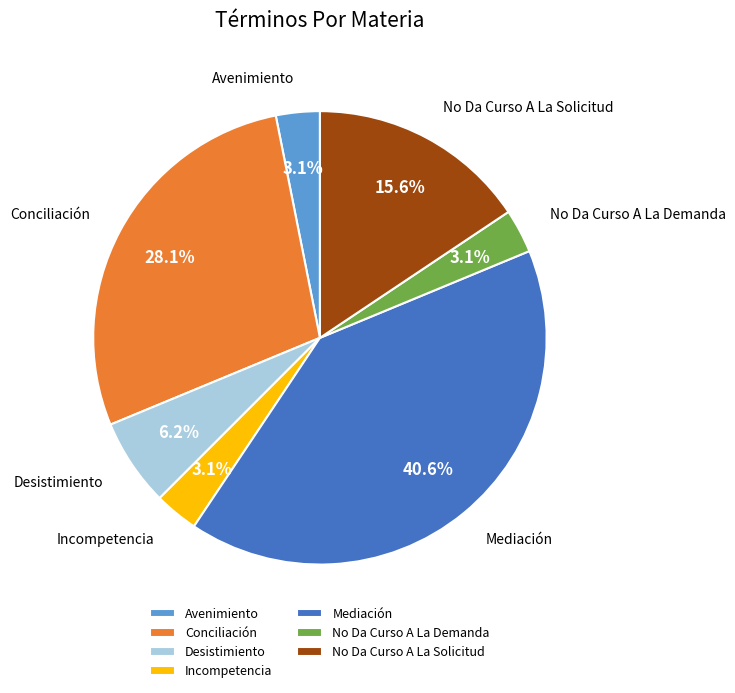

Approximately how many times larger is the value at No Da Curso A La Demanda compared to Desistimiento?

0.5